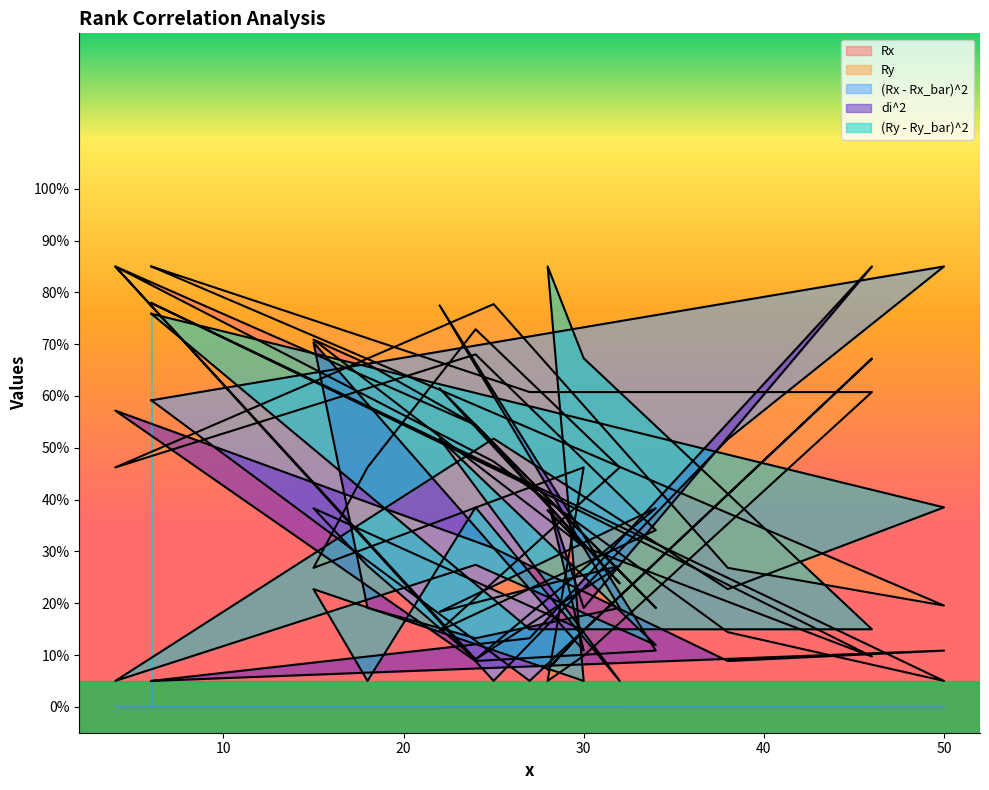

What is the greatest value displayed?

85.0